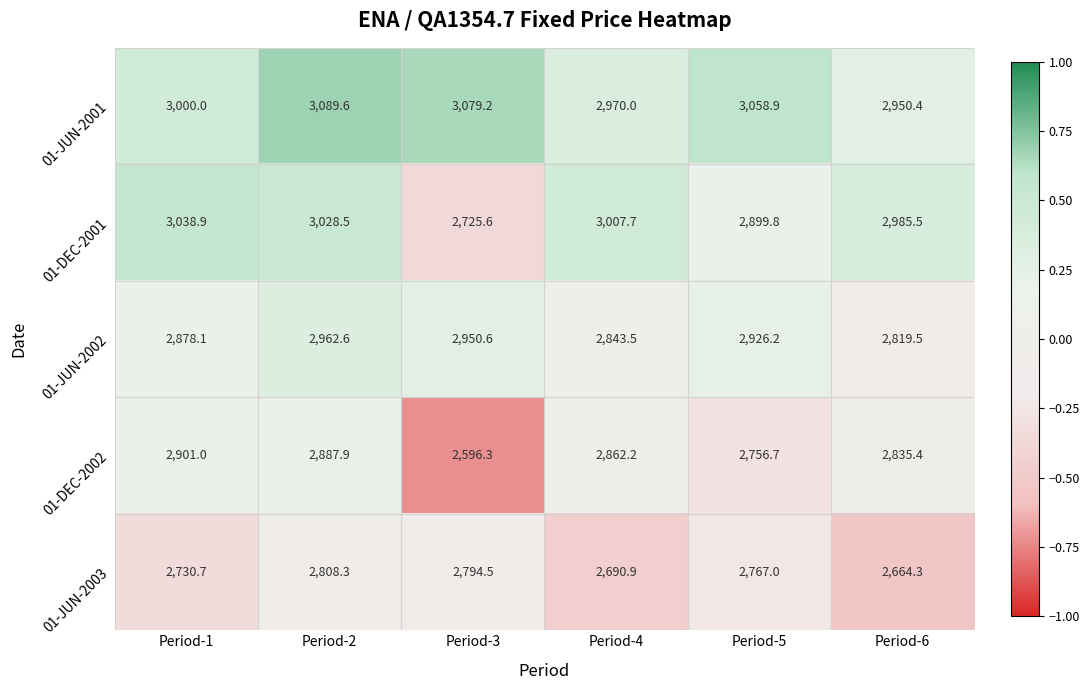

The 01-JUN-2003 series shows 2767.0 at Period-5. True or false?

True